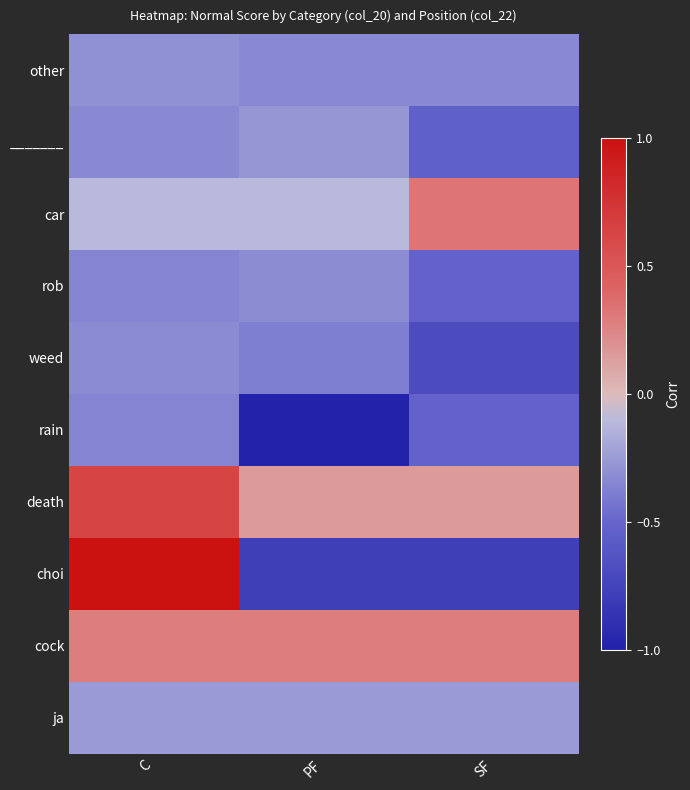

What is the difference between the highest and lowest values at C?

1.4